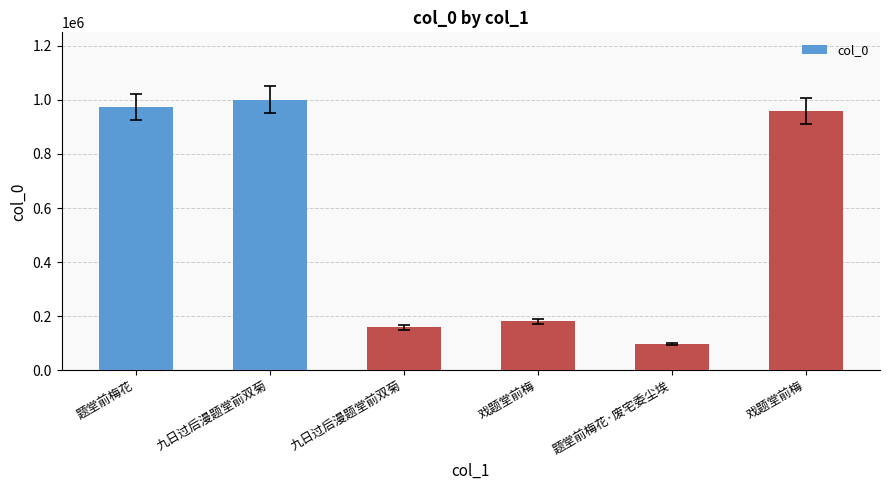

What is the smallest value displayed?

97847